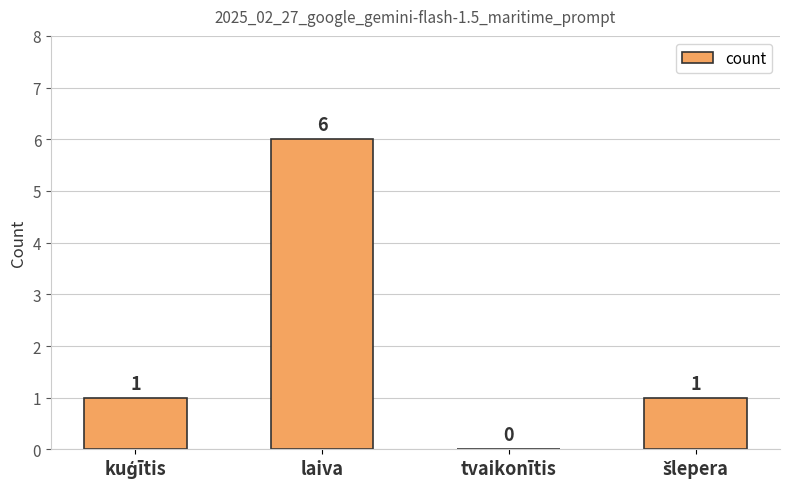

Count the number of categories in the chart.

4